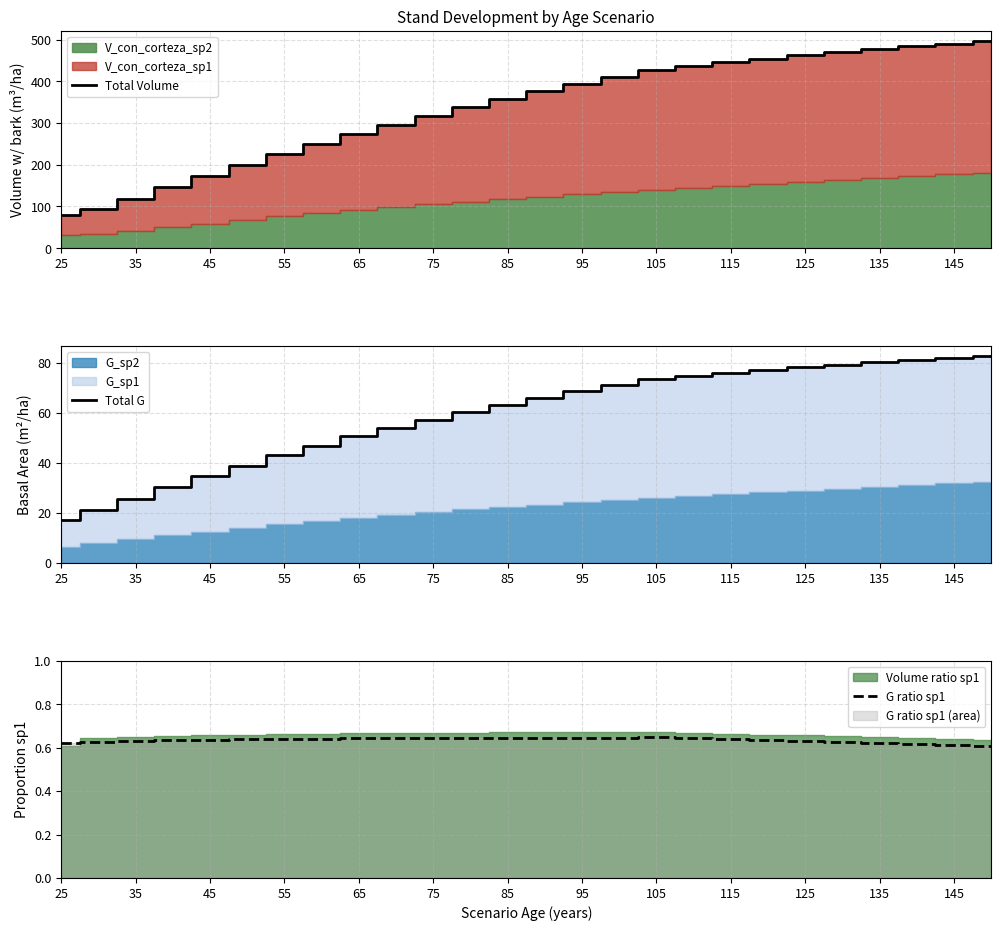

What is the greatest value displayed?

496.1